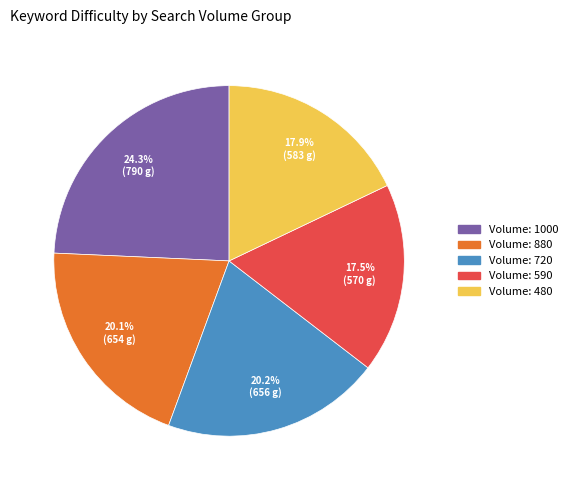

Is there a majority slice in this chart?

No